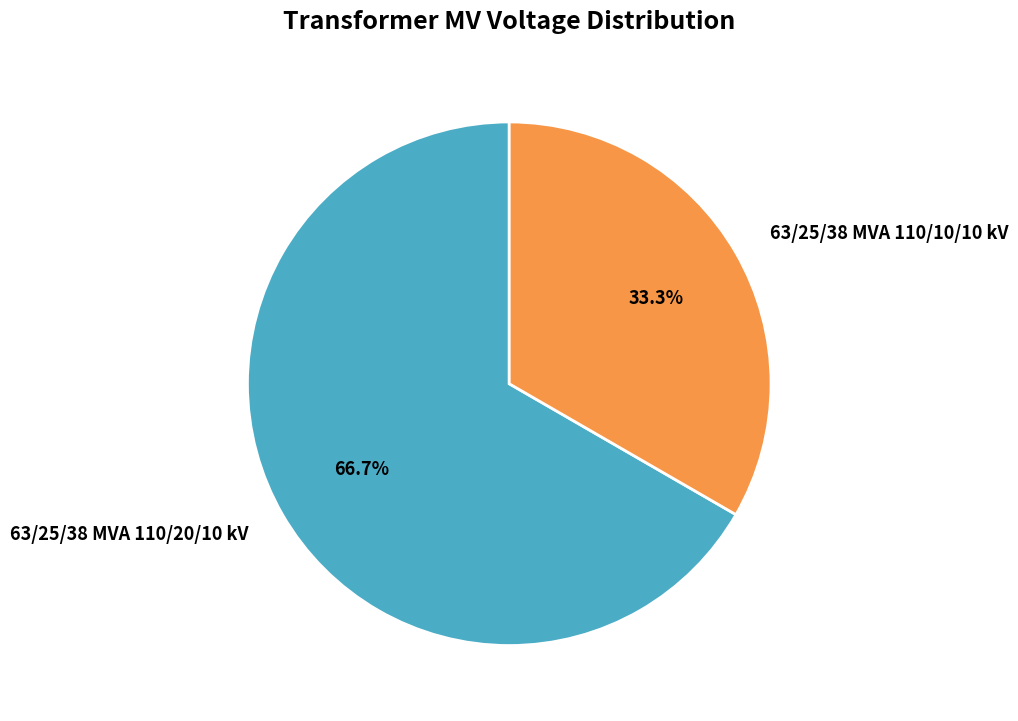

Combined, do 63/25/38 MVA 110/10/10 kV and 63/25/38 MVA 110/20/10 kV account for over 50%?

Yes